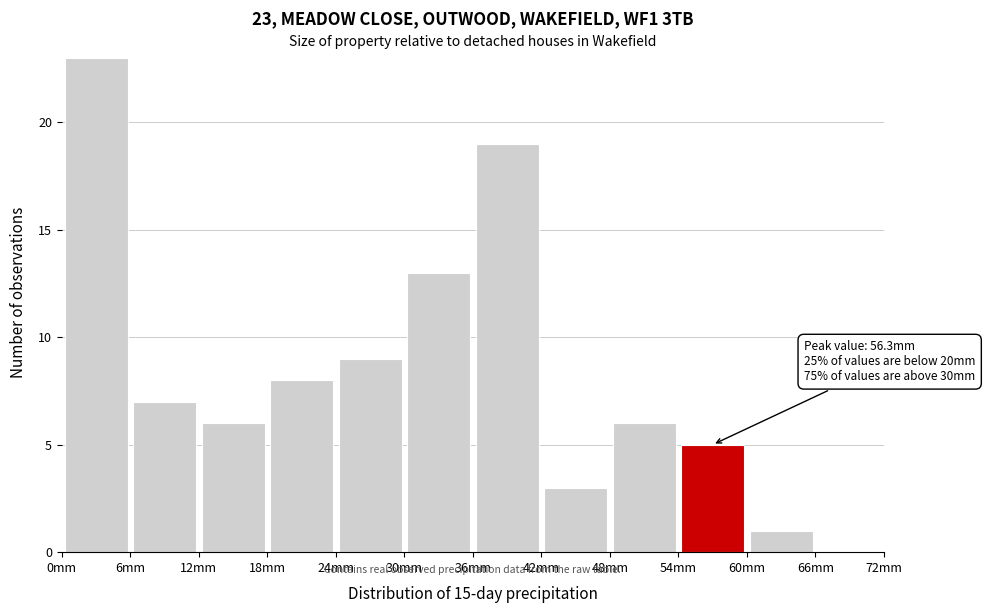

Which range on the x-axis has the tallest bar?

0 to 6